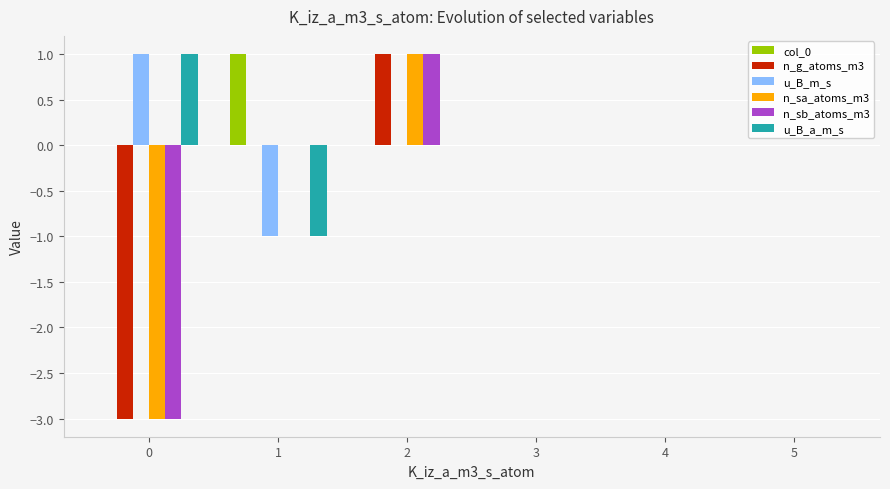

The value of u_B_a_m_s at 3 is 0. True or false?

True